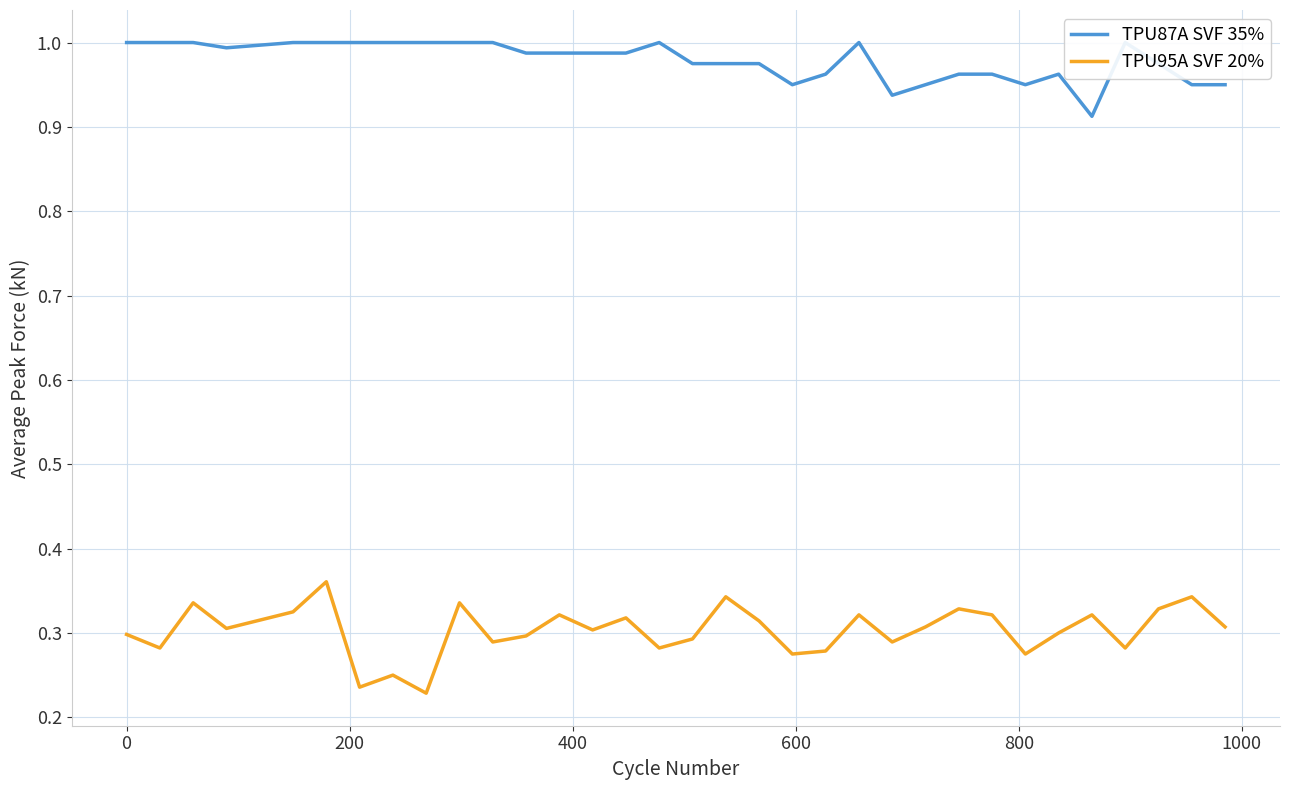

In TPU87A SVF 35%, how many points are higher than both neighbors (excluding endpoints)?

4